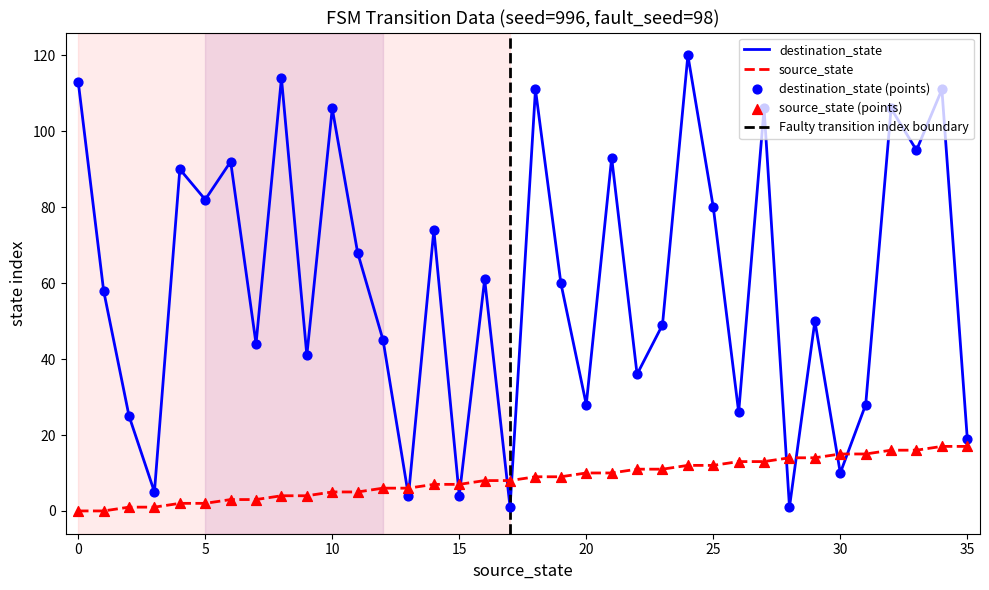

Which series contains the highest Y value?

destination_state